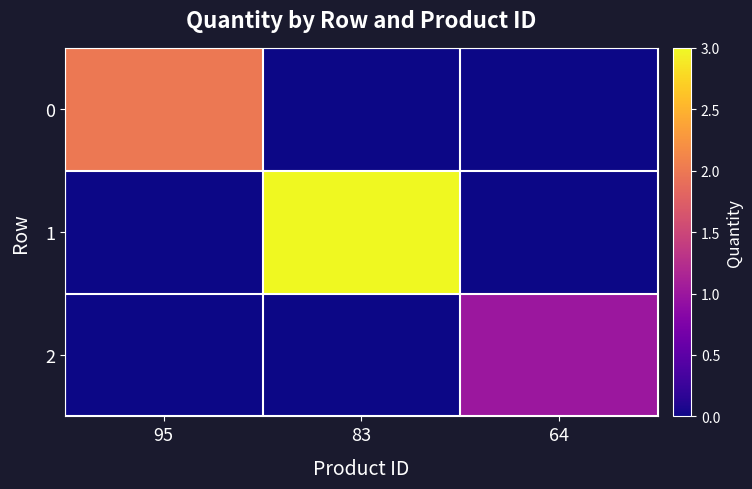

Rank the series at 64 from highest to lowest value.

2, 0, 1